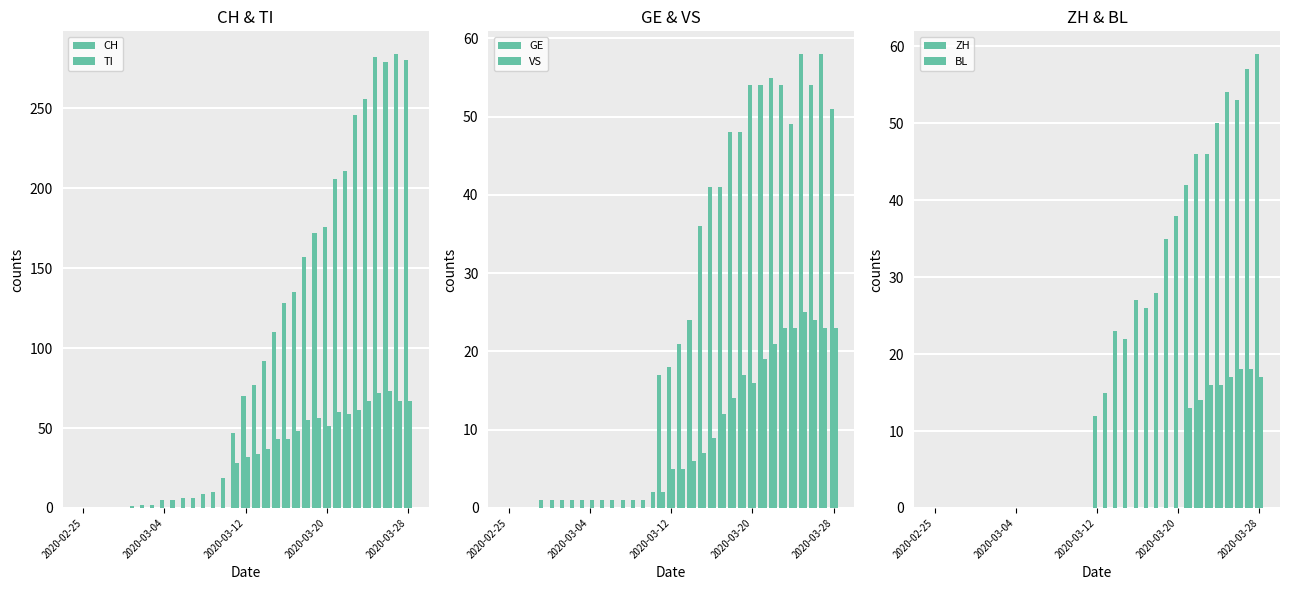

How many positive values does the ZH series have?

17